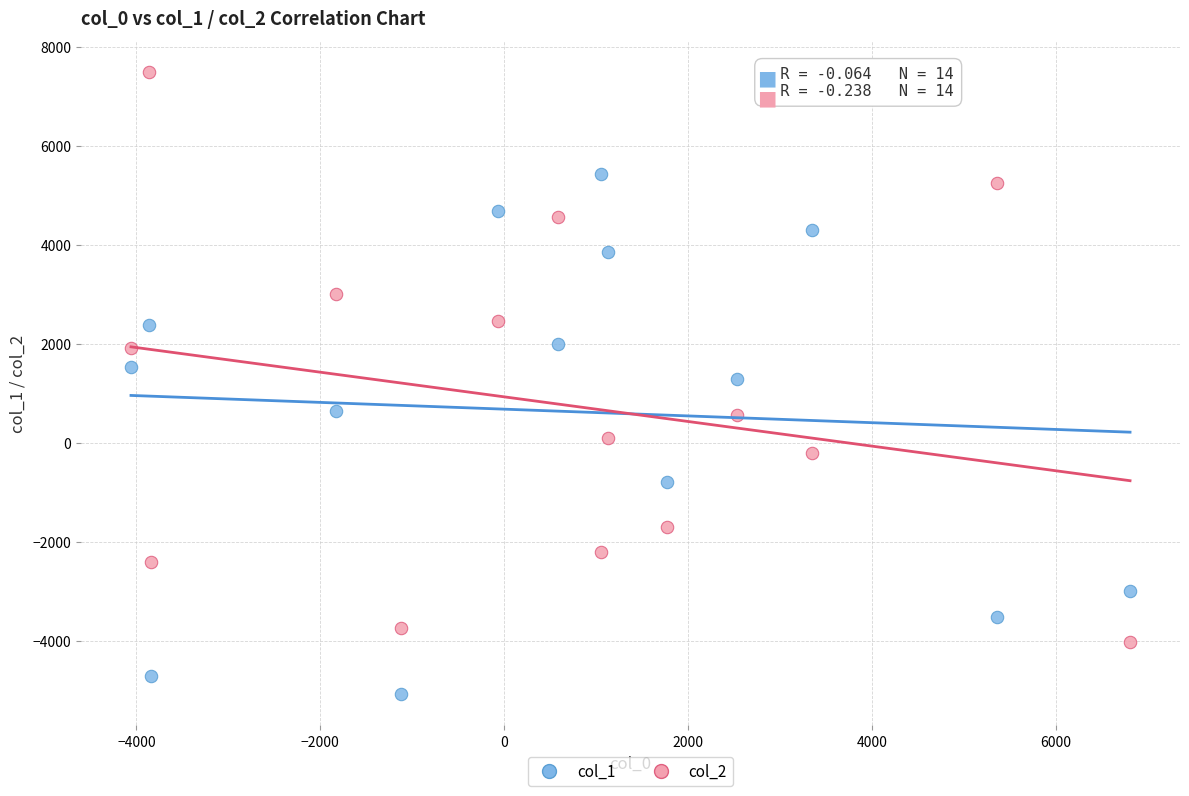

Which series reaches the maximum Y coordinate?

col_2